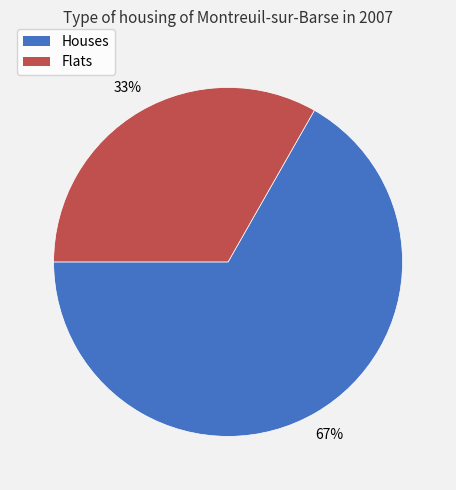

Is there a majority slice in this chart?

Yes